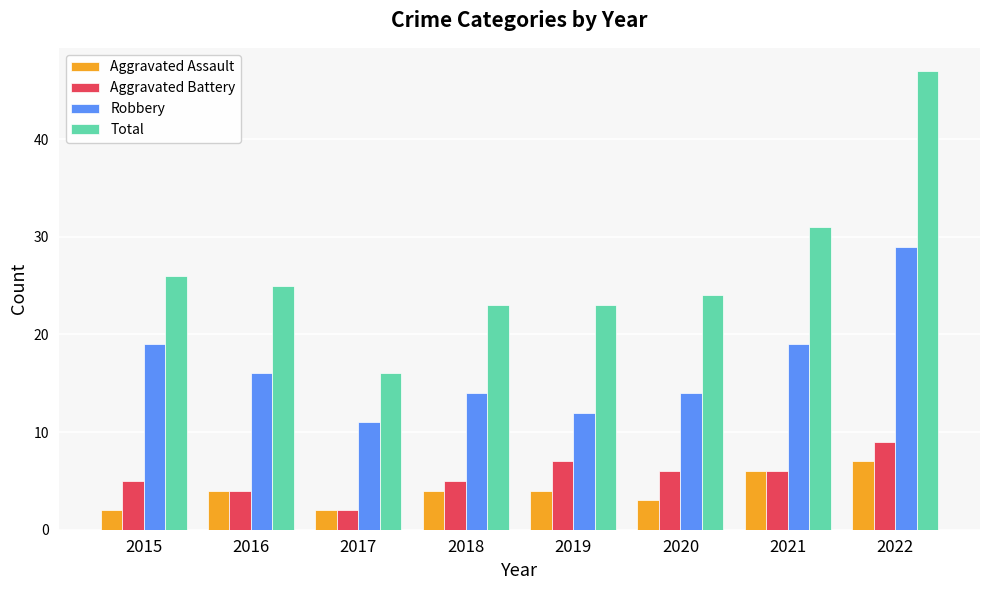

Reading left to right, transcribe all the data shown in this chart.

Aggravated Assault: 2	4	2	4	4	3	6	7
Aggravated Battery: 5	4	2	5	7	6	6	9
Robbery: 19	16	11	14	12	14	19	29
Total: 26	25	16	23	23	24	31	47